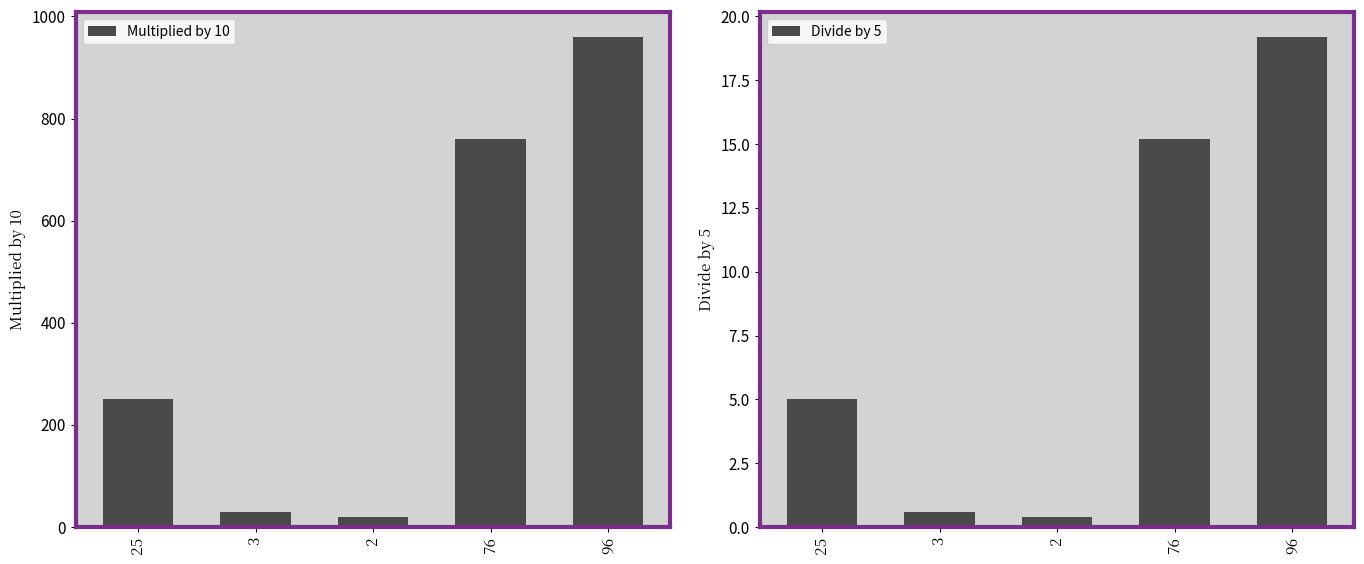

Count the number of categories in the chart.

5